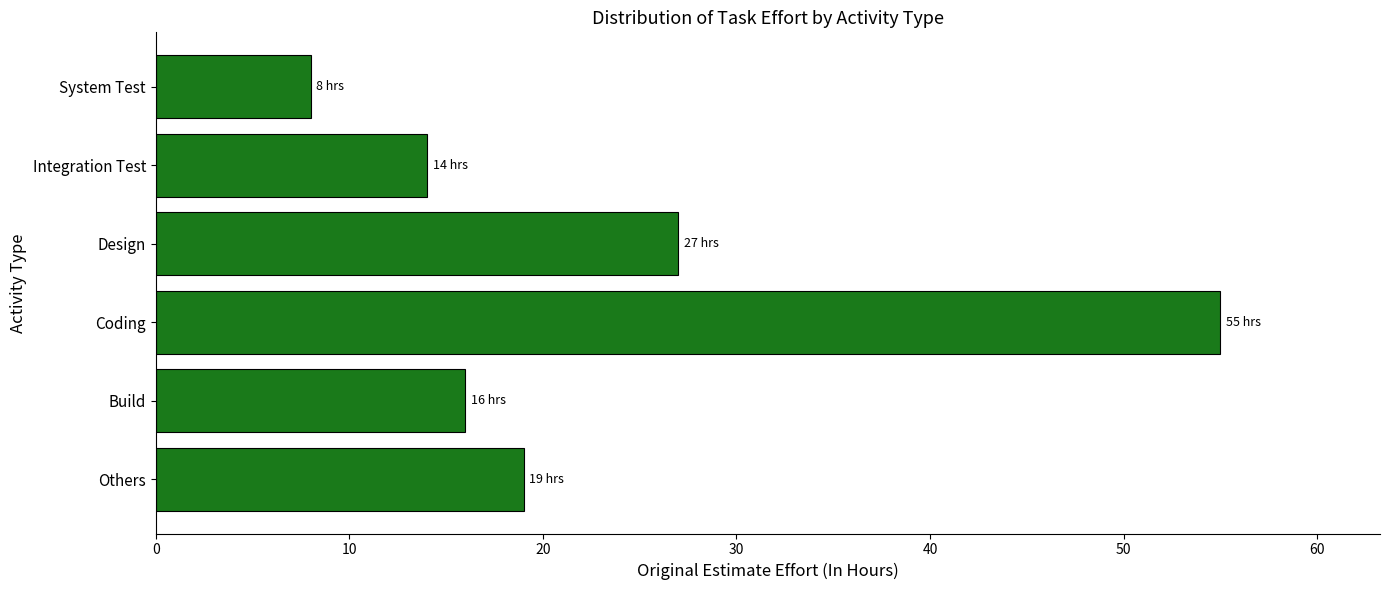

Which category has the highest value across all series?

Coding